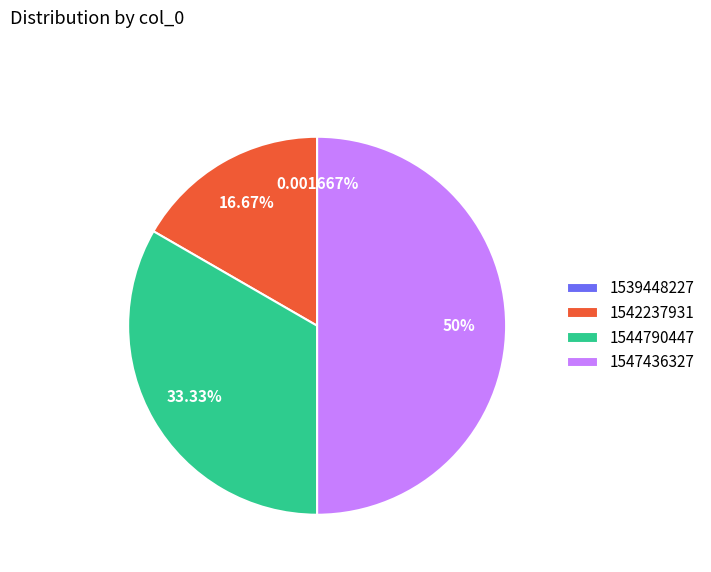

Does 1544790447 represent more than half of the total?

No